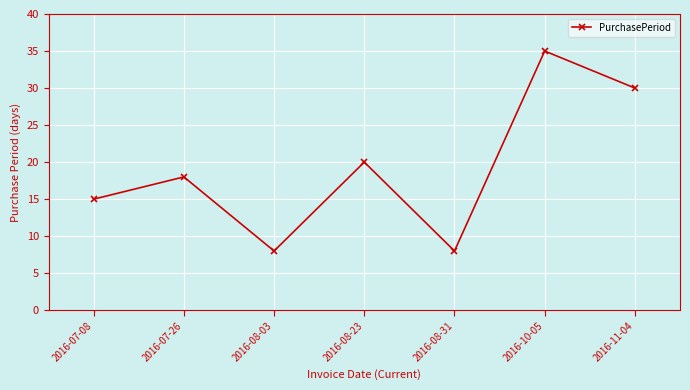

What is the label of the 7th point from the left?

2016-11-04